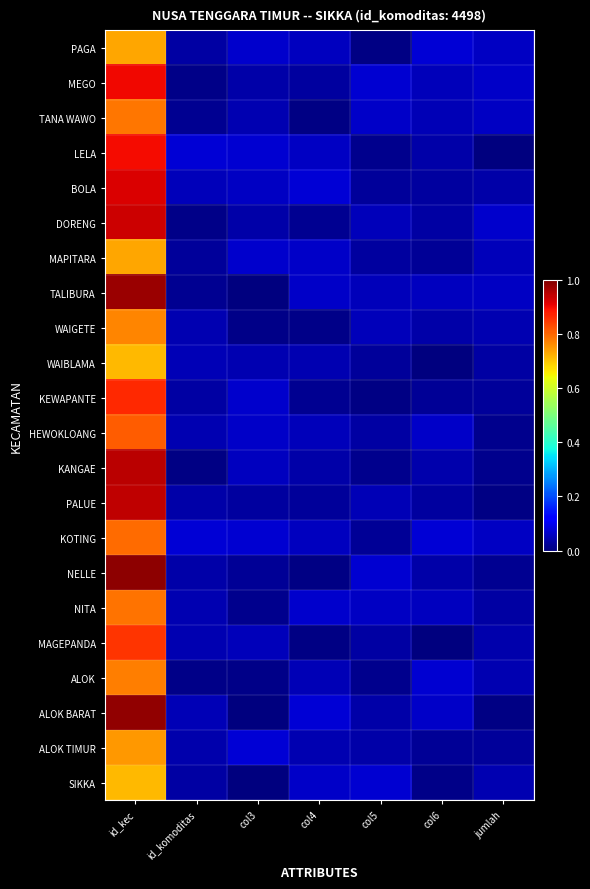

Which label corresponds to the largest value in the chart?

id_kec